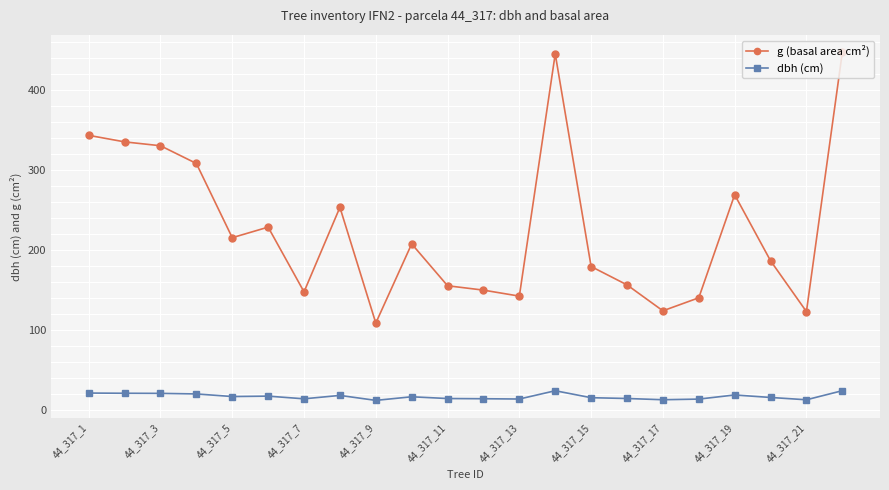

What is the value of the g (basal area cm²) point at the 5th from the left?

215.1